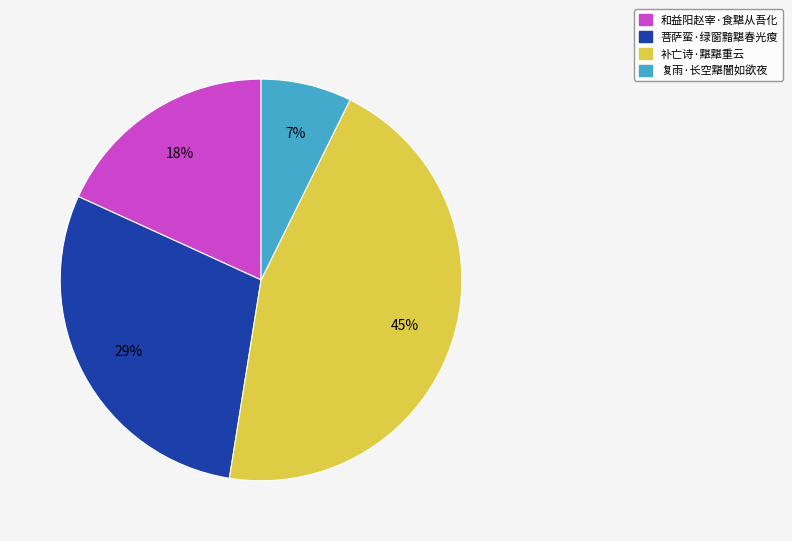

Is the sum of 补亡诗·黮黮重云 and 和益阳赵宰·食黮从吾化 greater than half?

Yes